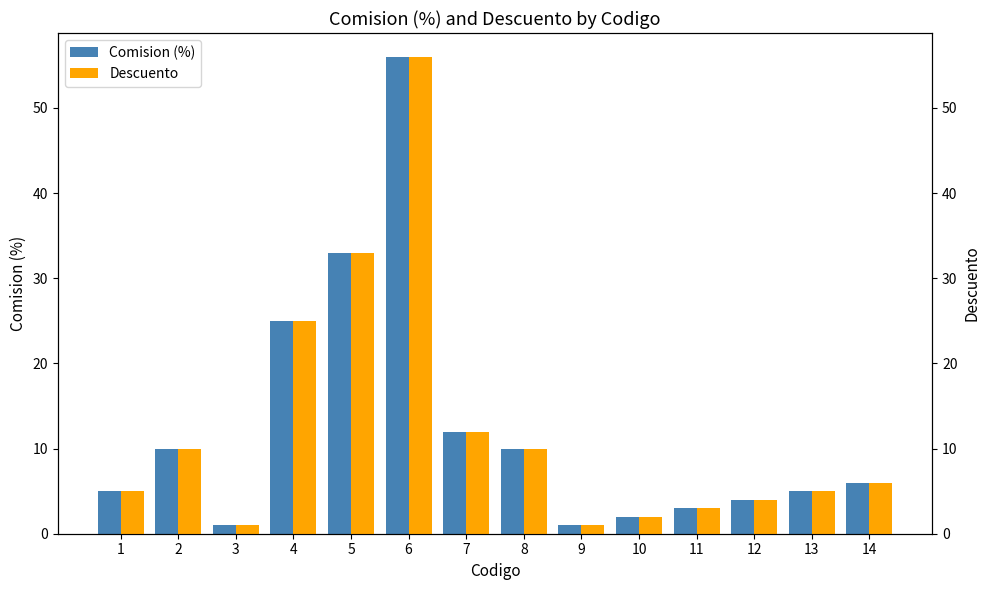

At how many categories does at least one series exceed 32?

2